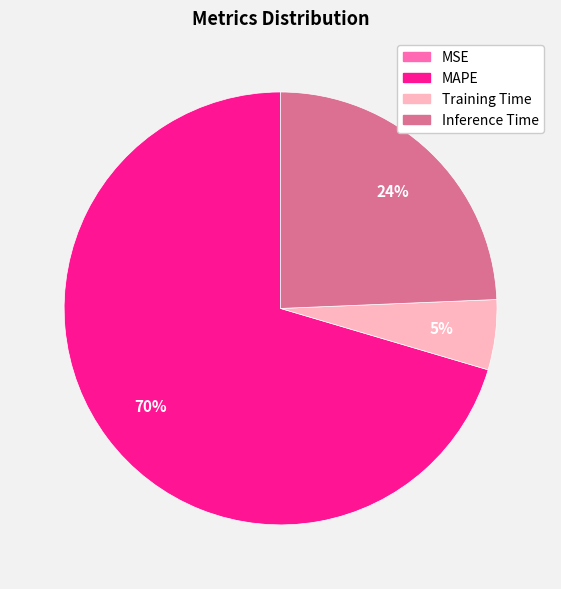

Does any single category account for the majority?

Yes